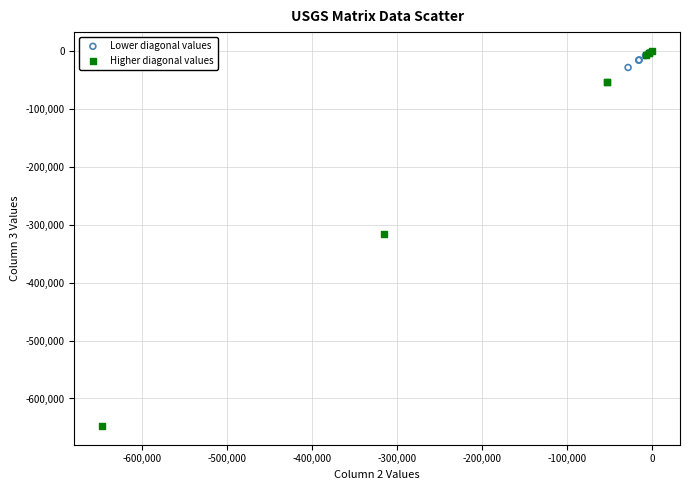

Which series has the widest spread of Y values?

Higher diagonal values